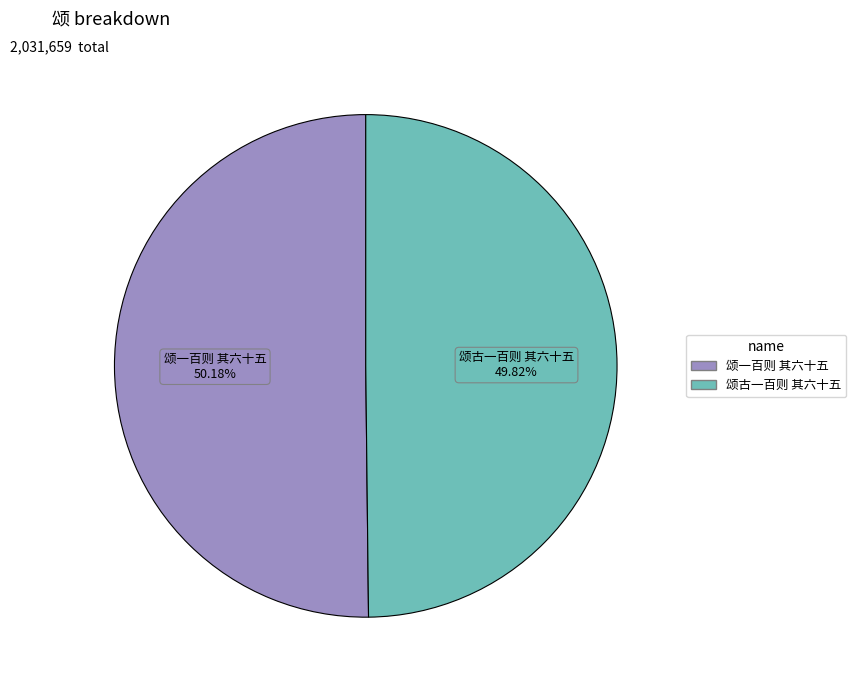

Does any single category account for the majority?

Yes